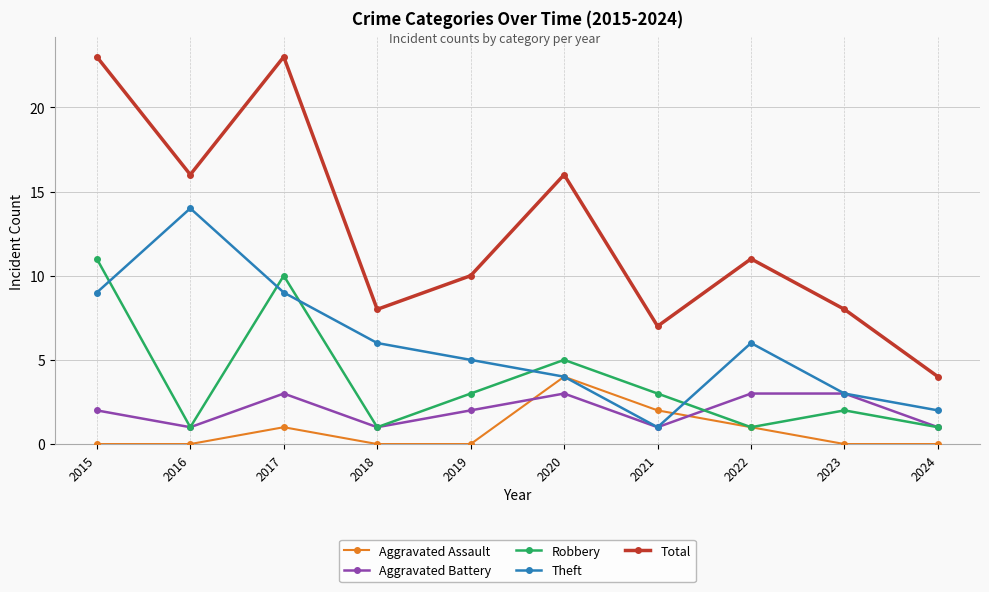

Reading left to right, list all the values displayed in this chart.

Aggravated Assault: 2015=0	2016=0	2017=1	2018=0	2019=0	2020=4	2021=2	2022=1	2023=0	2024=0
Aggravated Battery: 2015=2	2016=1	2017=3	2018=1	2019=2	2020=3	2021=1	2022=3	2023=3	2024=1
Robbery: 2015=11	2016=1	2017=10	2018=1	2019=3	2020=5	2021=3	2022=1	2023=2	2024=1
Theft: 2015=9	2016=14	2017=9	2018=6	2019=5	2020=4	2021=1	2022=6	2023=3	2024=2
Total: 2015=23	2016=16	2017=23	2018=8	2019=10	2020=16	2021=7	2022=11	2023=8	2024=4